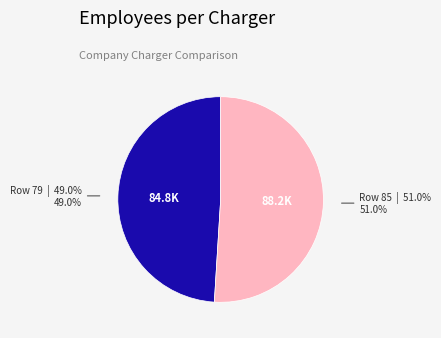

To the nearest percent, what is the average slice percentage?

50%